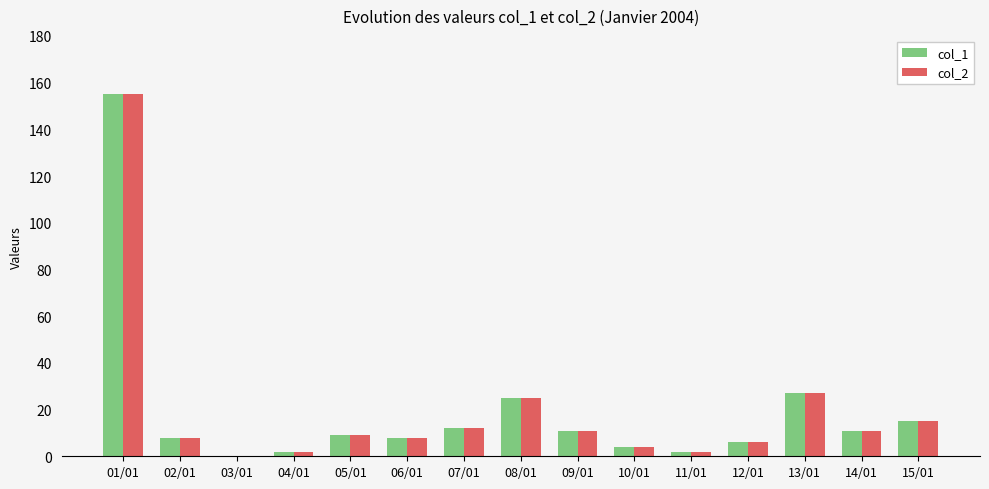

Is the value of col_1 at 08/01 greater than the value of col_2 at 01/01?

No